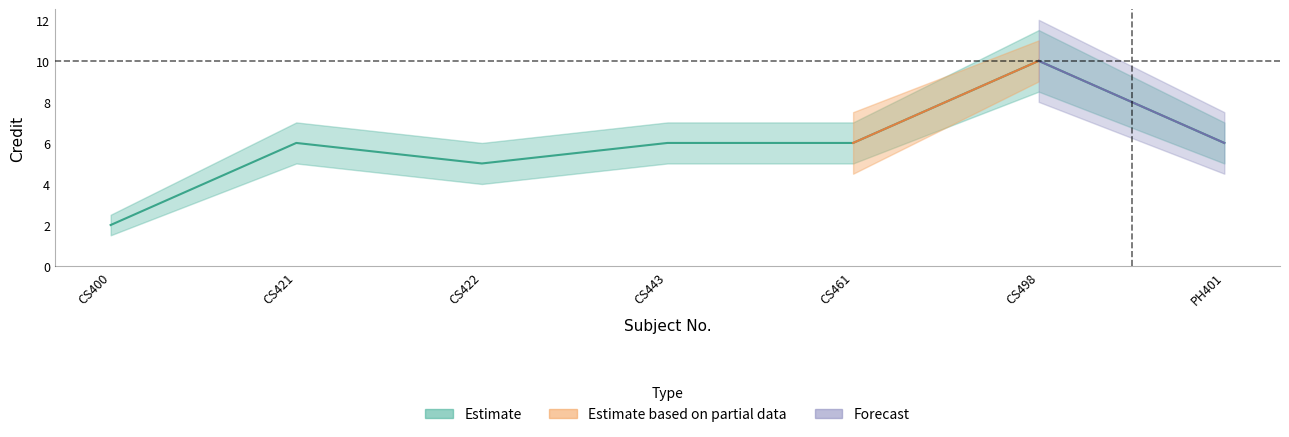

How many interior local valleys (lower than both neighbors) does the data have?

1